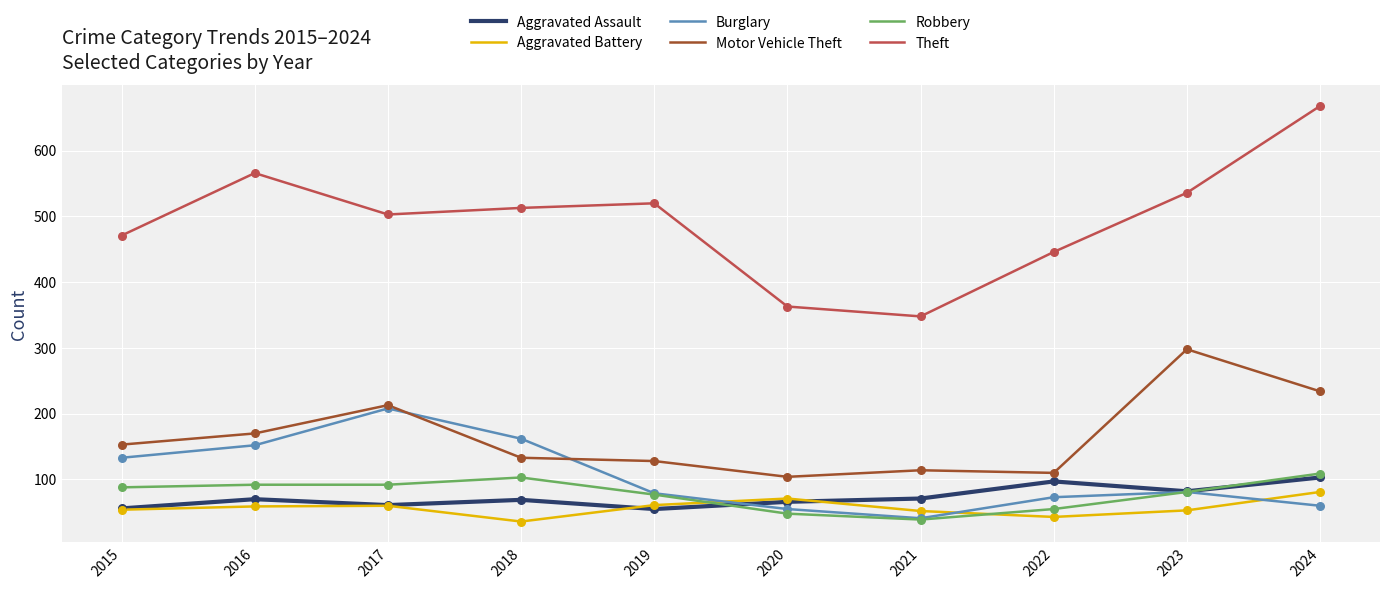

What are all the series names shown in the legend?

Aggravated Assault, Aggravated Battery, Burglary, Motor Vehicle Theft, Robbery, Theft